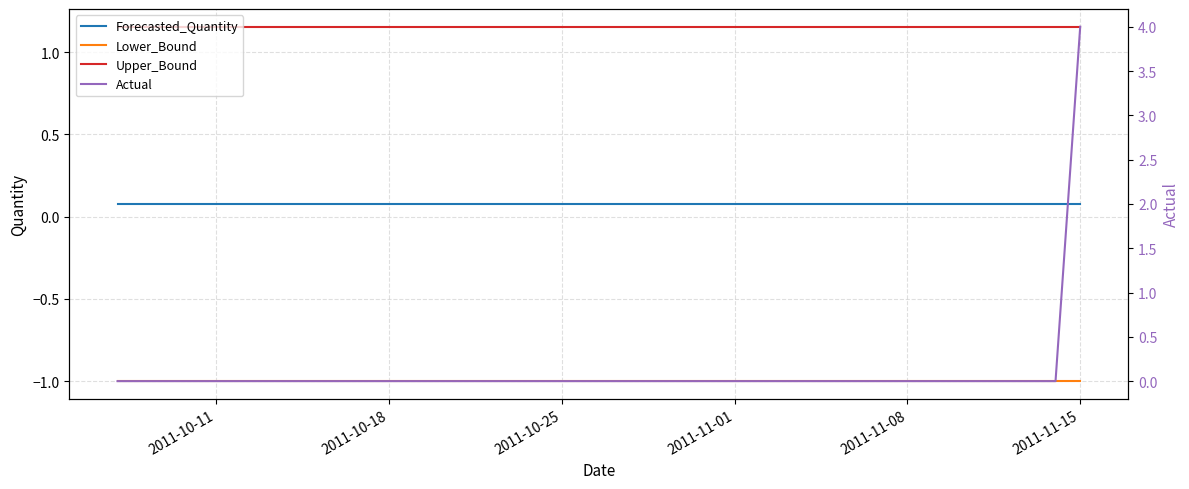

List the series in order of their peak value, lowest first.

Lower_Bound, Forecasted_Quantity, Upper_Bound, Actual